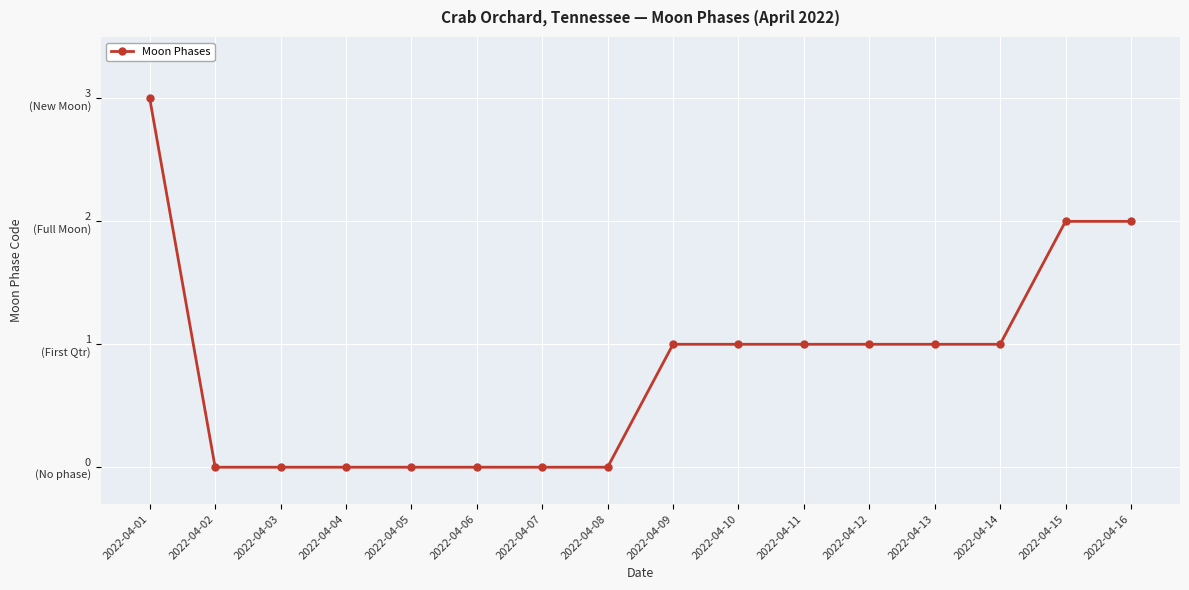

The chart shows a value of 0 at 2022-04-11. True or false?

False